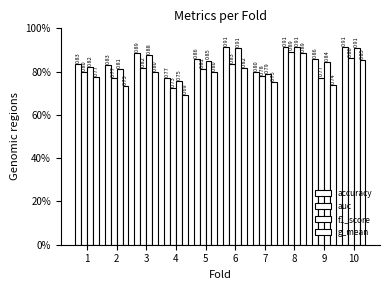

What is the value of the g_mean bar at the 9th from the left?

0.7